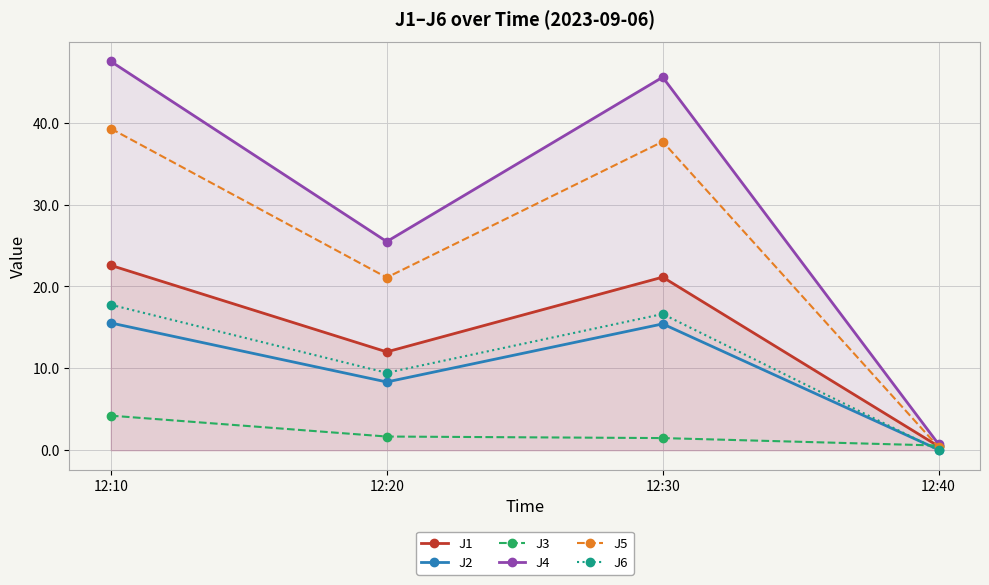

Which series changed the most between 12:20 and 12:30?

J4